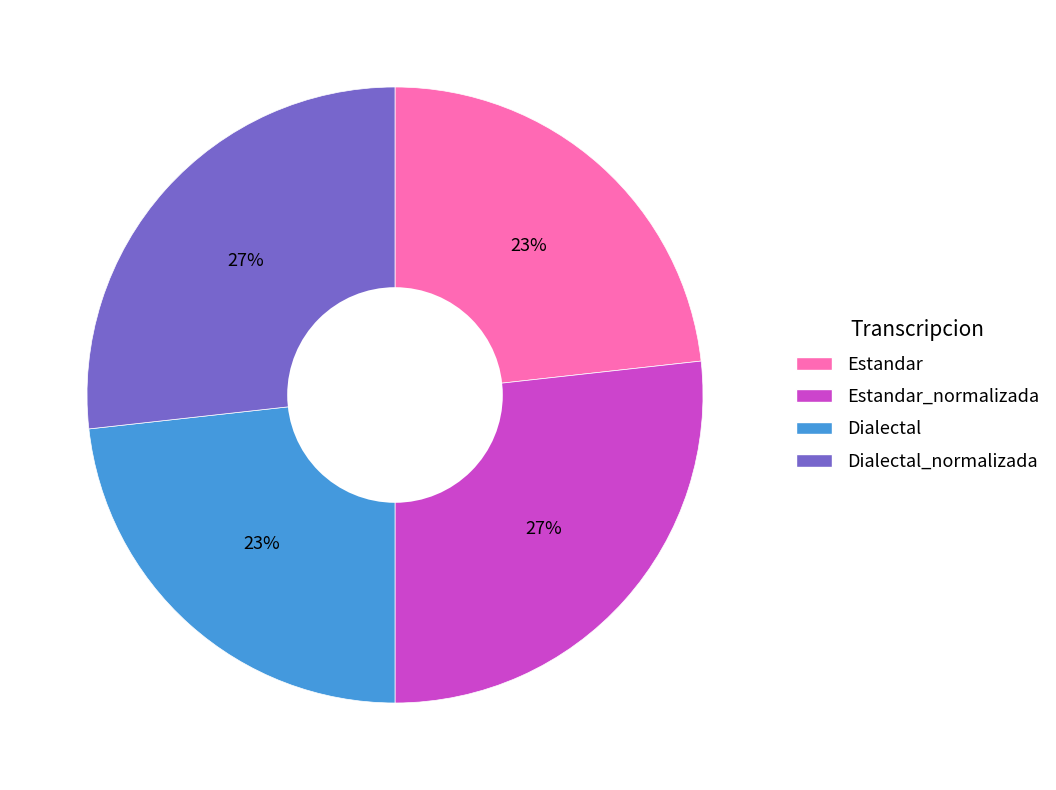

To the nearest percent, what is the average slice percentage?

25%